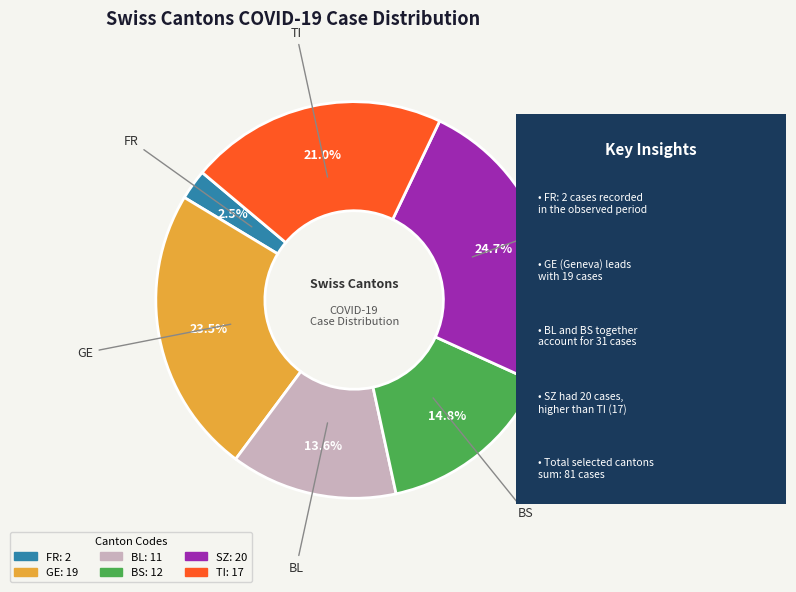

To the nearest percent, what is the difference between the FR and SZ slice percentages?

22%